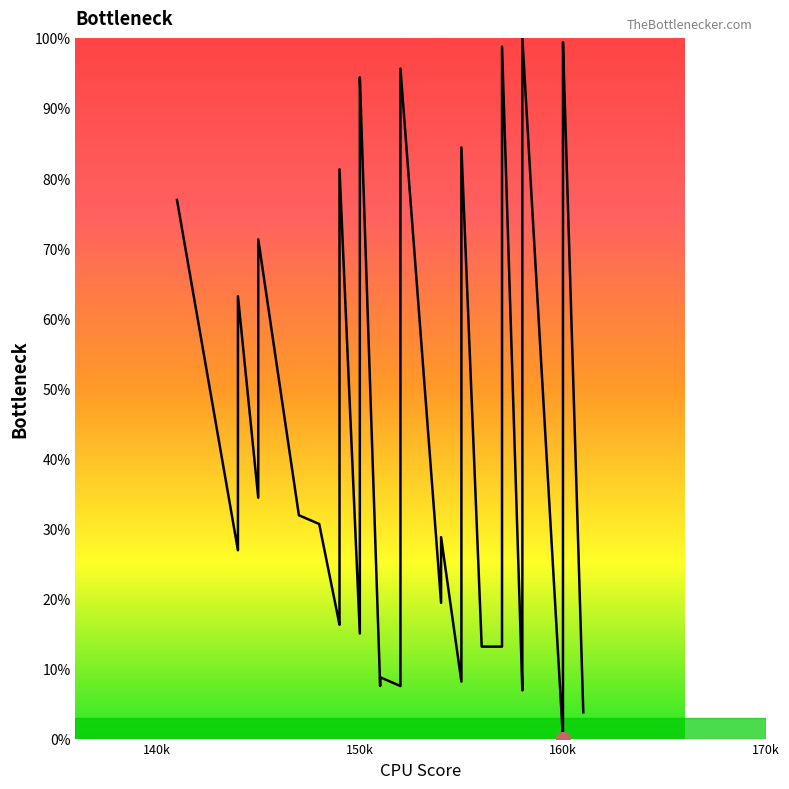

What is the average value?

40.9